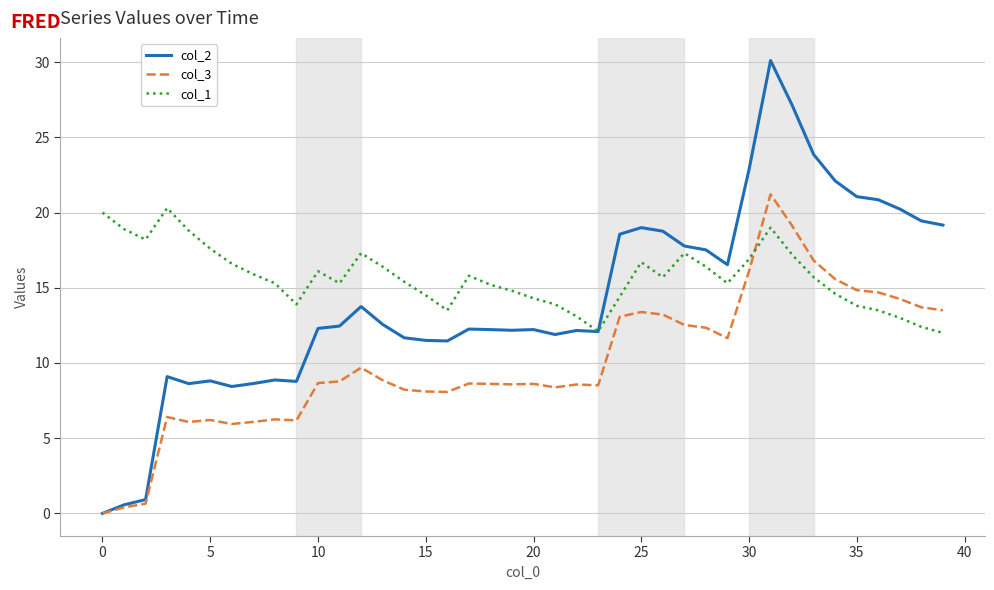

What are all the series names shown in the legend?

col_2, col_3, col_1